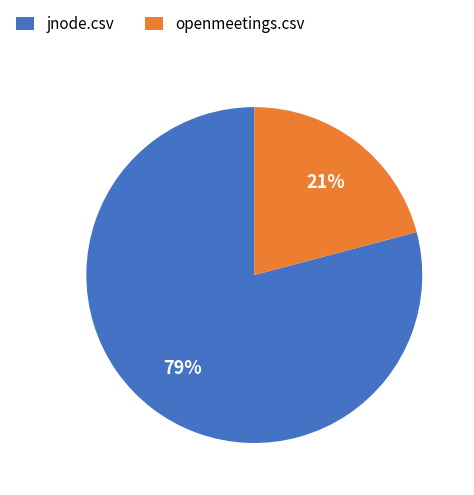

To the nearest percent, what is the combined percentage of jnode.csv and openmeetings.csv?

100%